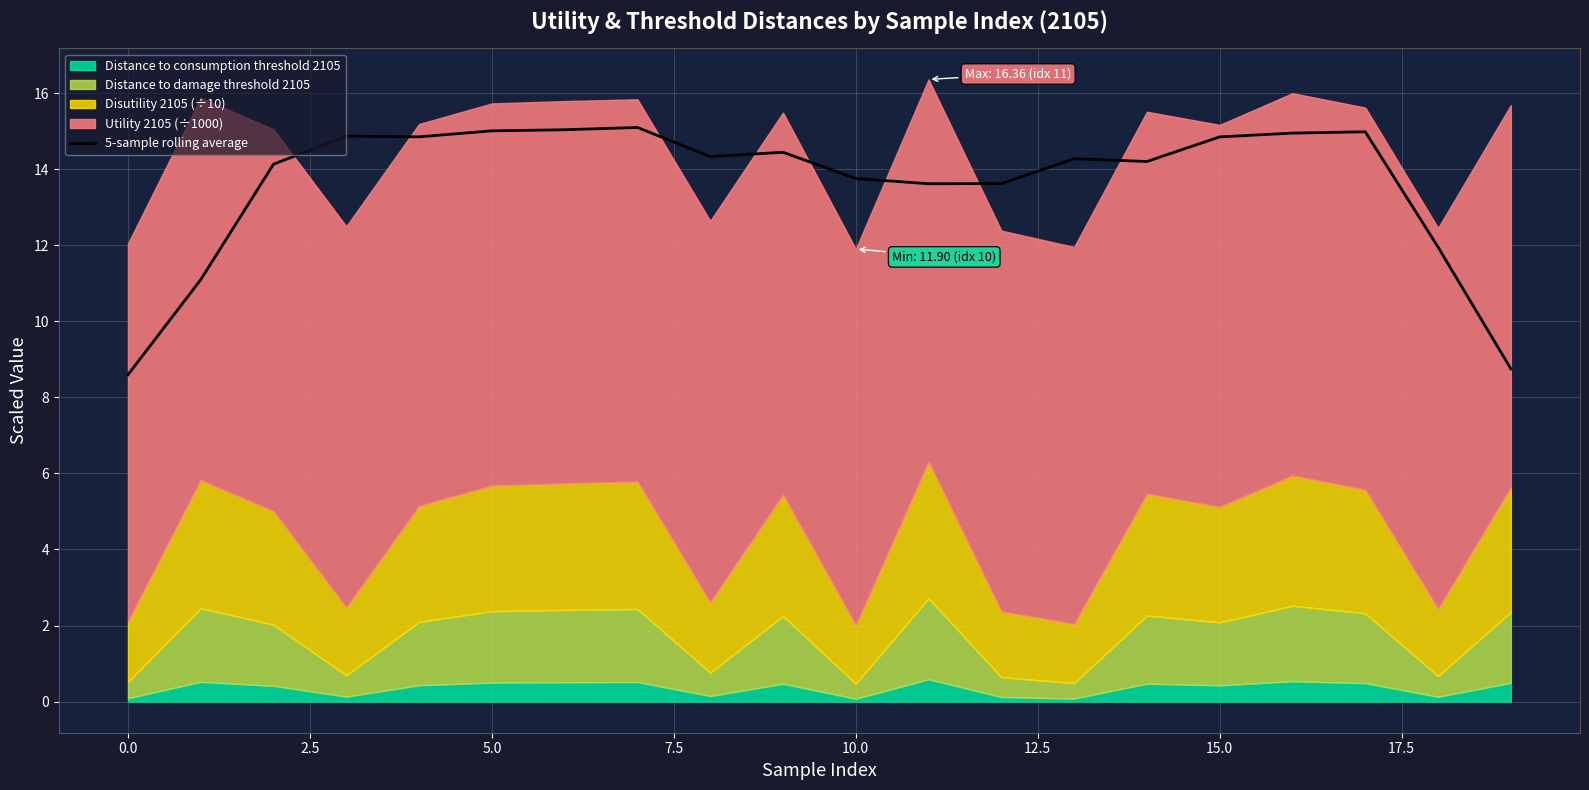

Is it true that 5-sample rolling average equals 15.0 at 5.0?

True